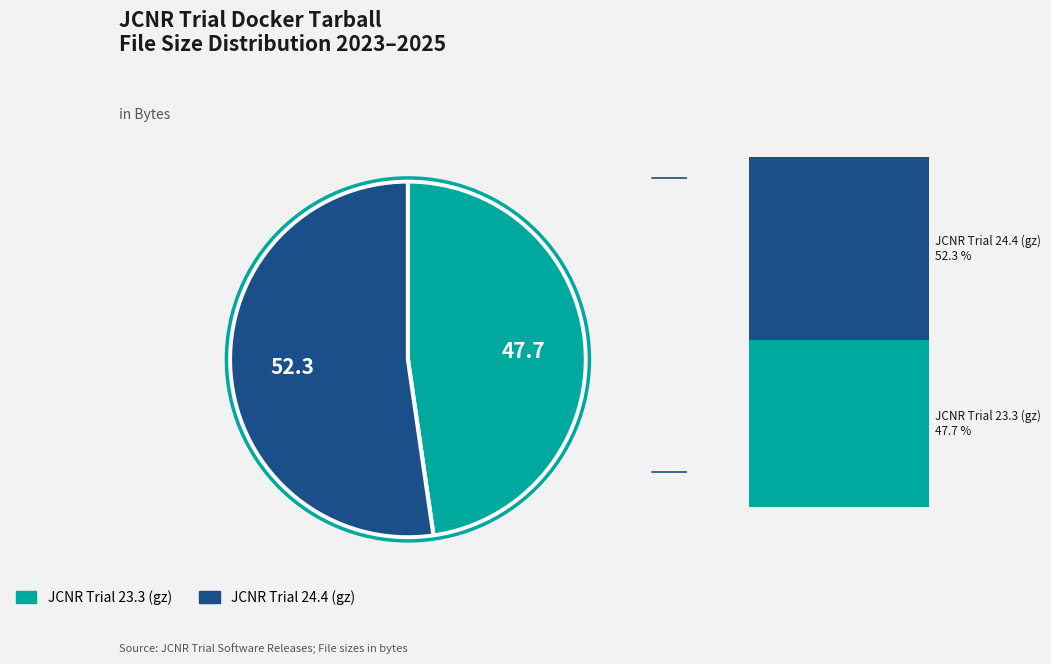

What is the change in value from JCNR Trial 23.3 (gz) to JCNR Trial 24.4 (gz)?

+166742406